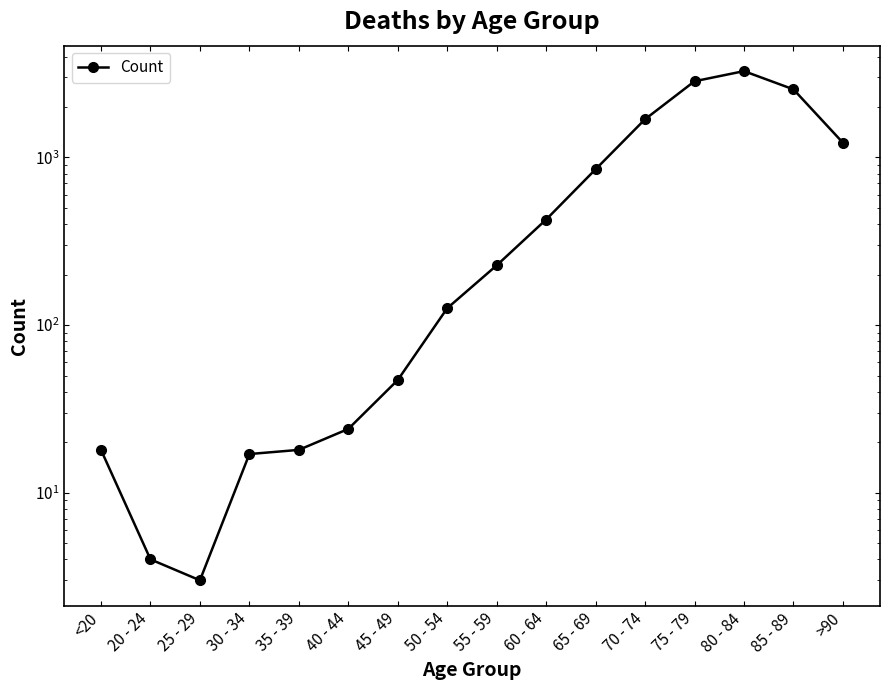

Which category has the lowest value across all series?

25 - 29